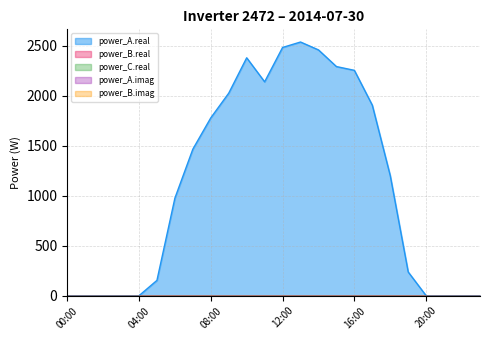

What are all the series names shown in the legend?

power_A.real, power_B.real, power_C.real, power_A.imag, power_B.imag